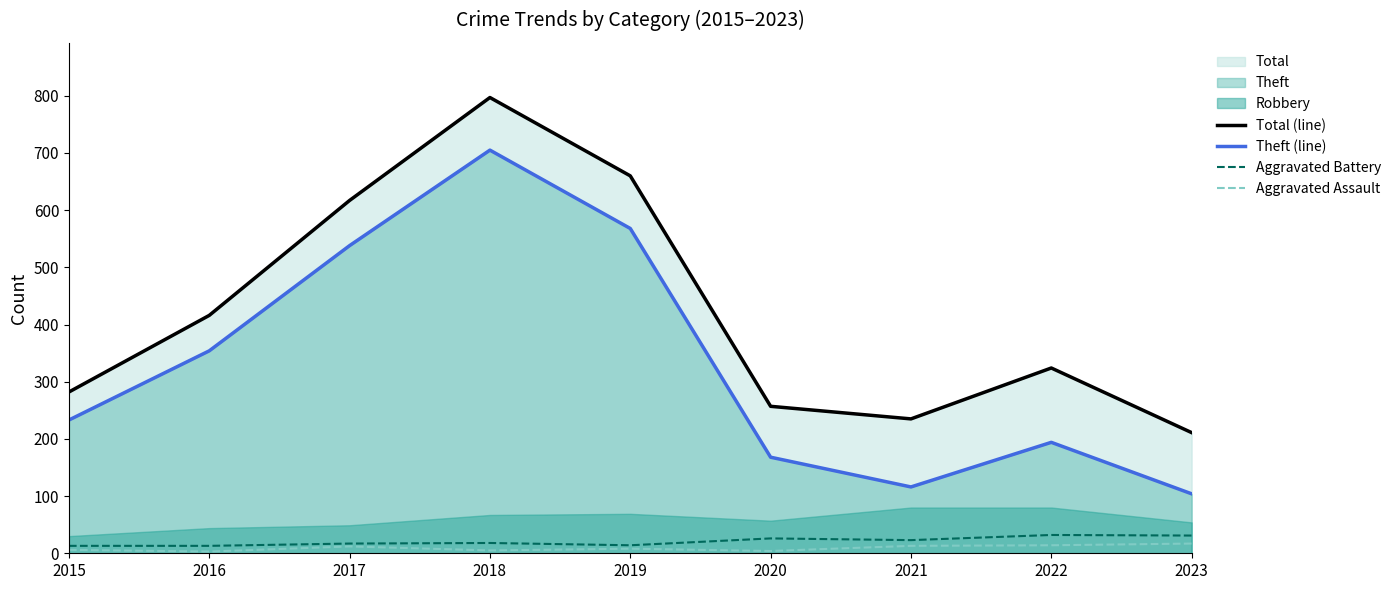

The Total (line) series shows 434 at 2015. True or false?

False